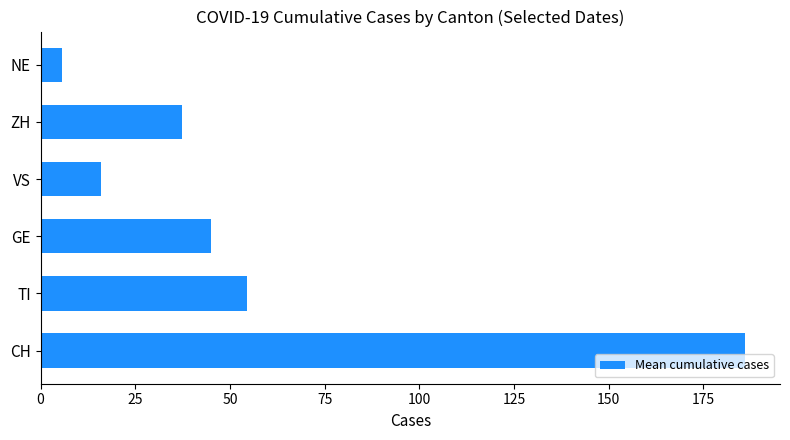

Where is the data nearest to the value 95?

TI